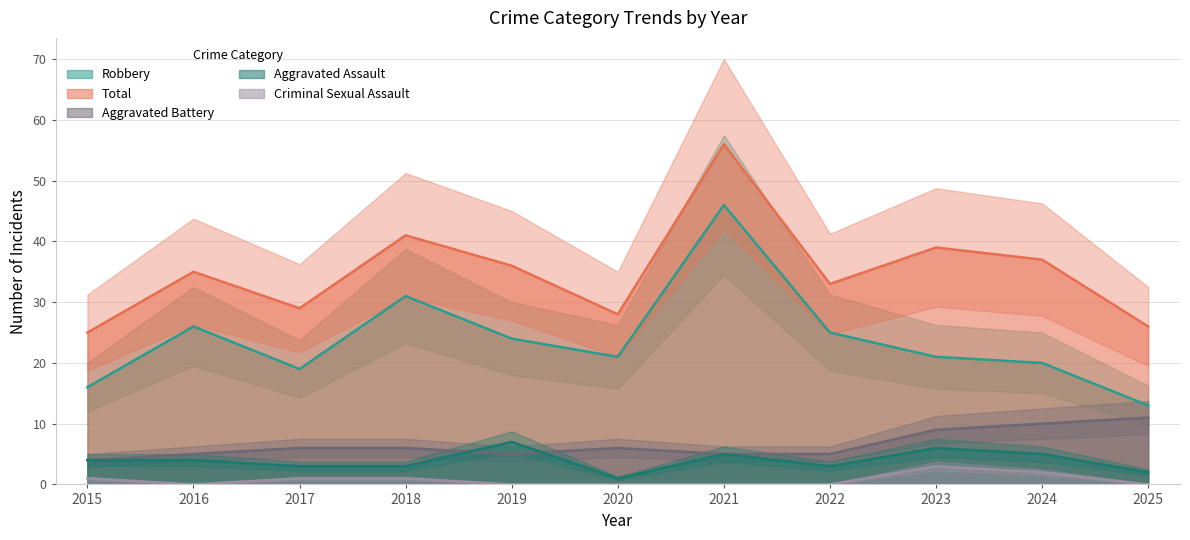

Which series has the largest total across all categories?

Total